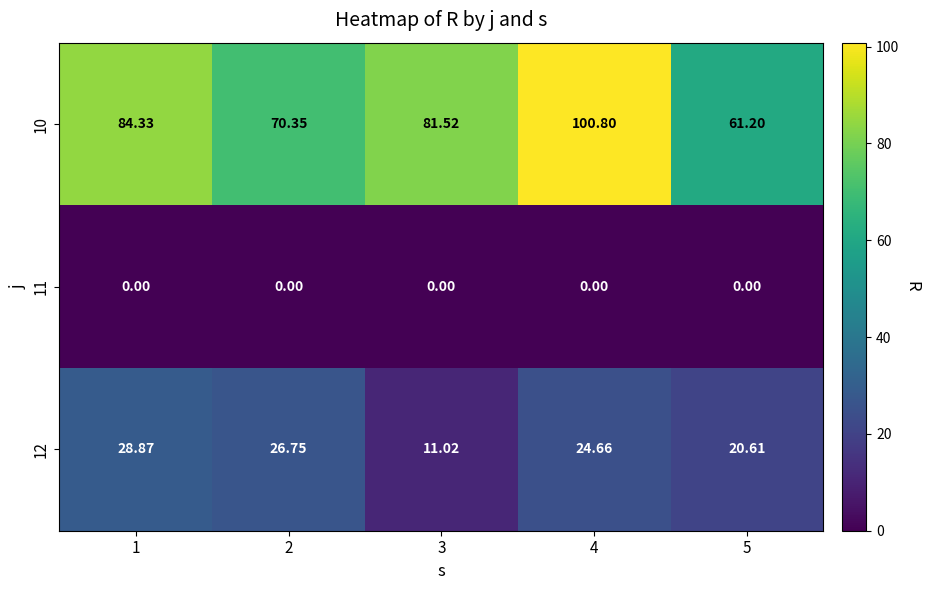

Is the value of 12 at 2 greater than the value of 11 at 1?

Yes